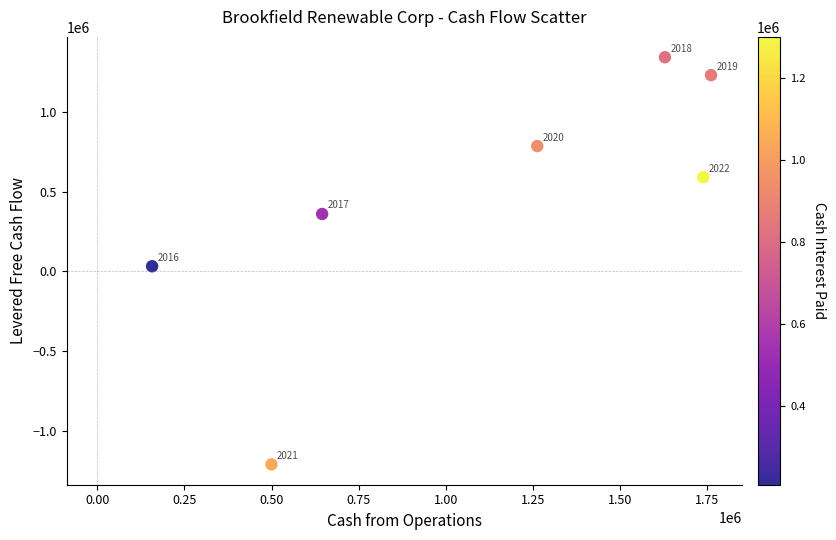

What is the range of X values (max minus min)?

1603642.5